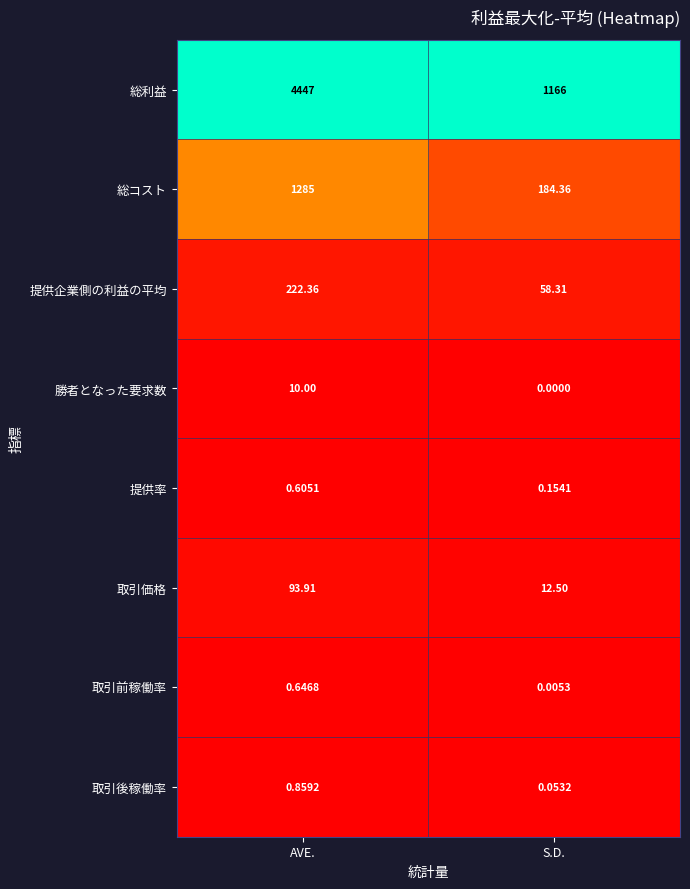

How many distinct data groups are displayed?

8